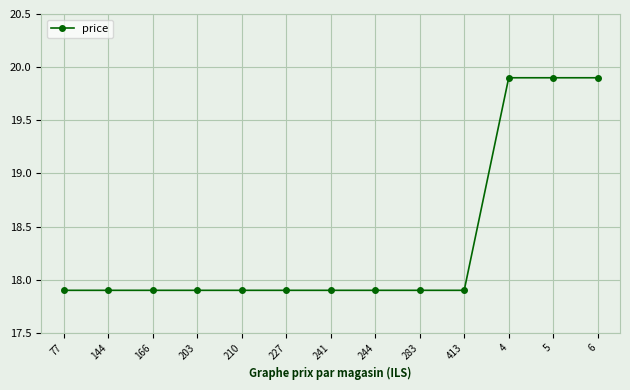

What is the maximum value shown in the chart?

19.9